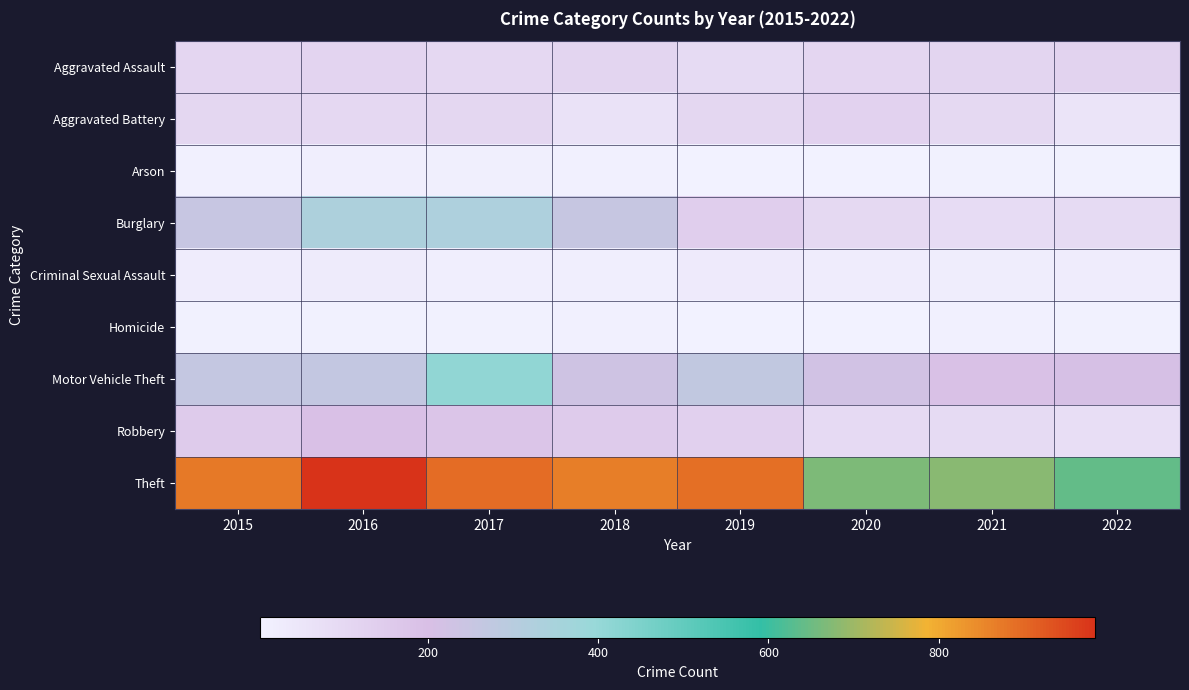

What is the total value across all series at 2020?

1357